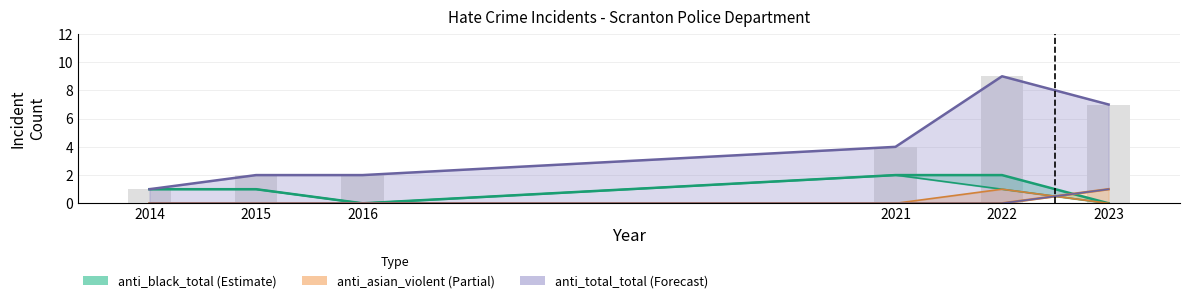

What is the difference between the highest and lowest values at 2014?

1